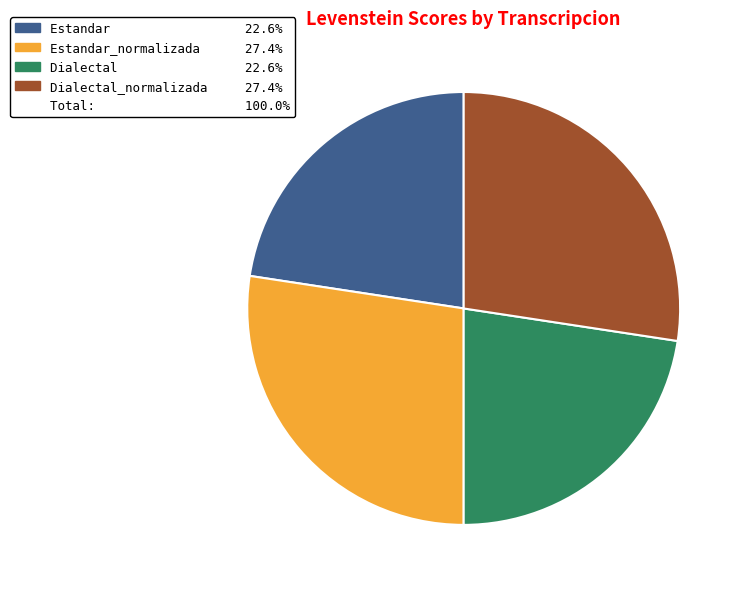

Does any single category account for the majority?

No